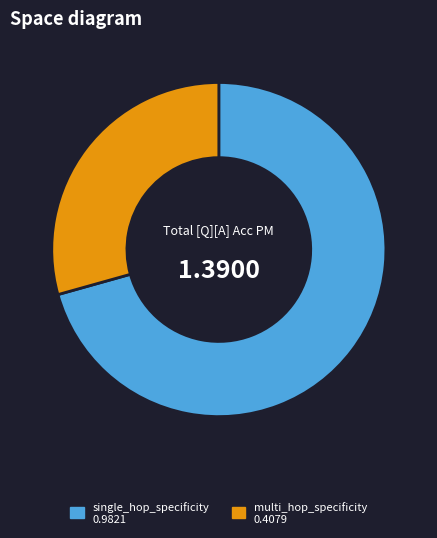

How many segments does this pie chart have?

2